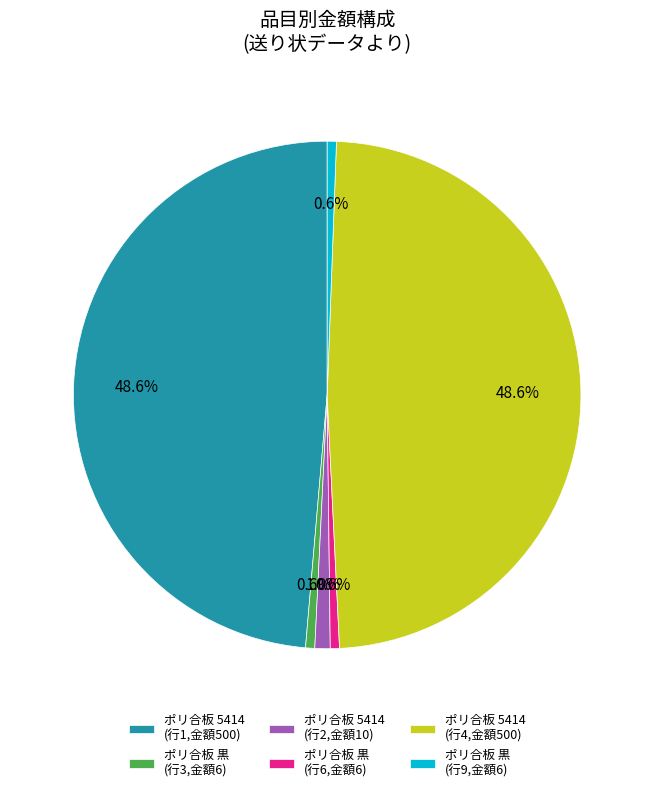

How many slices are in this pie chart?

6